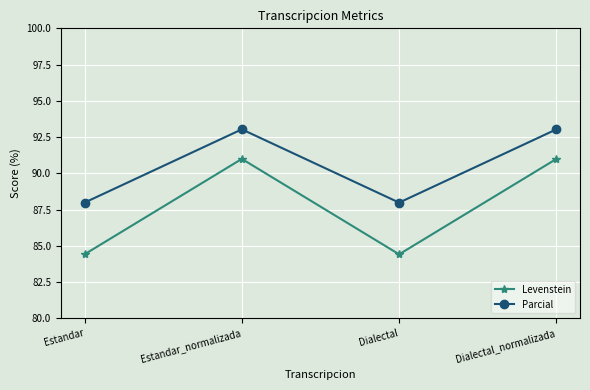

What is the sum of all Parcial values?

362.0